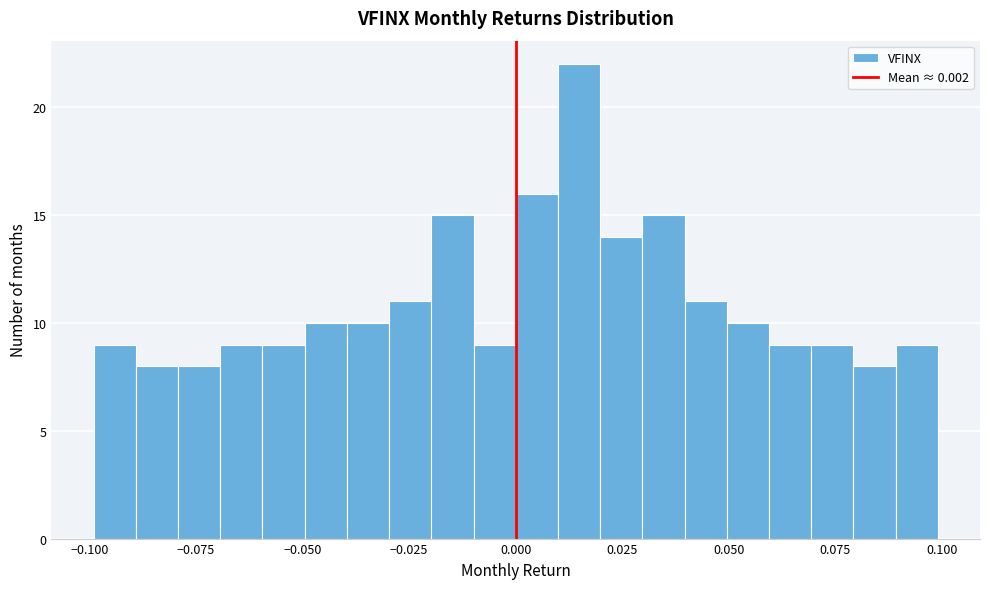

Around what value on the x-axis is the tallest bar? Give the approximate position of its centre, as read against the axis.

0.015